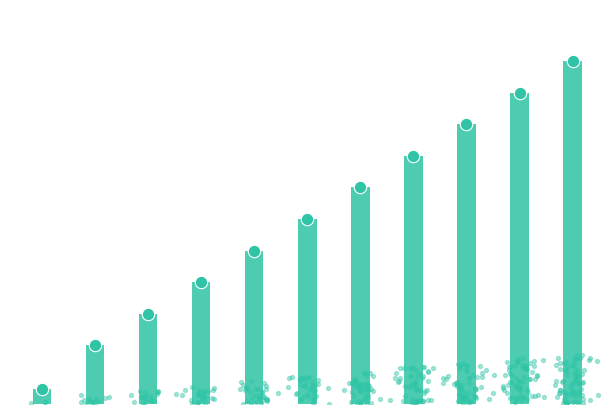

Approximately how many times larger is the value at 2 compared to 4?

0.7